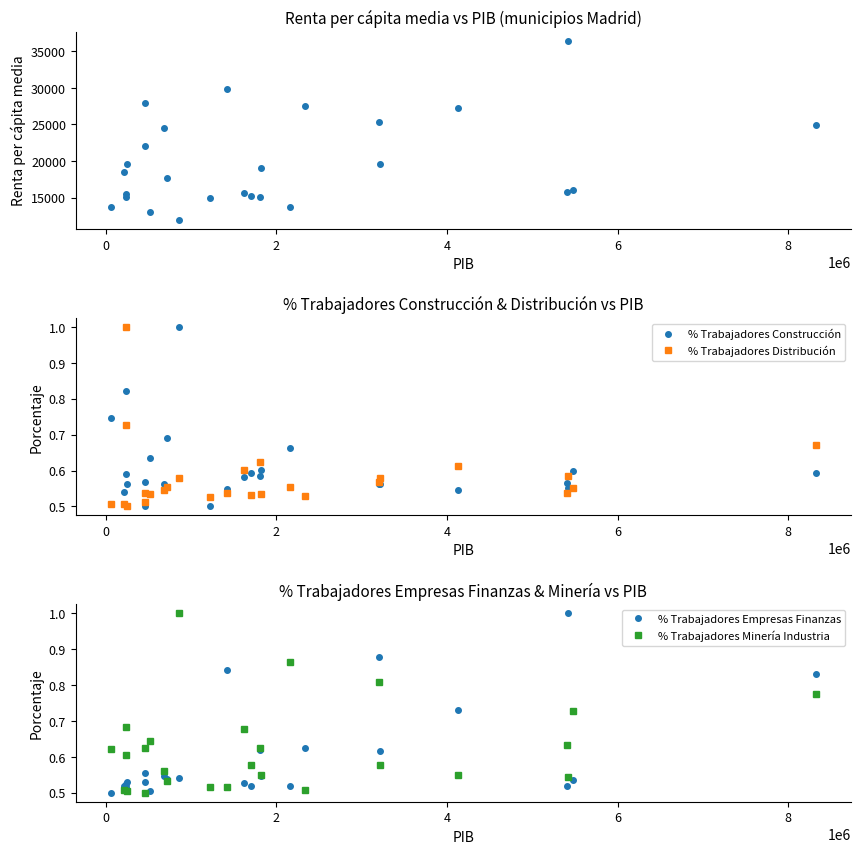

What is the difference between the second highest and second lowest values in the Renta per cápita media series?

16781.0